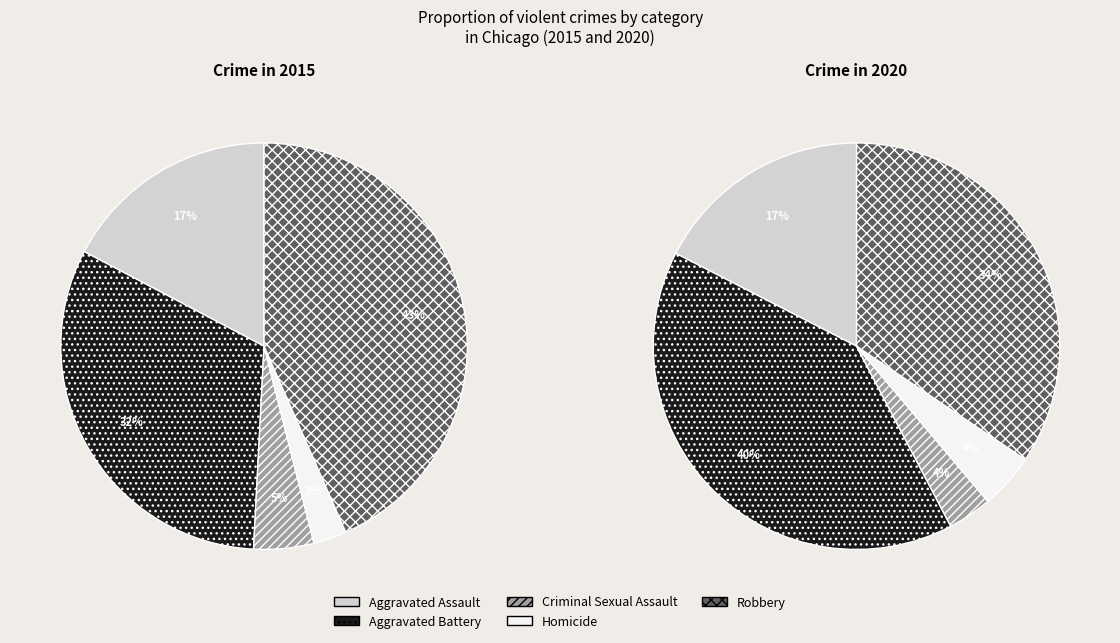

The Aggravated Assault slice represents 17% of the pie. True or false?

True